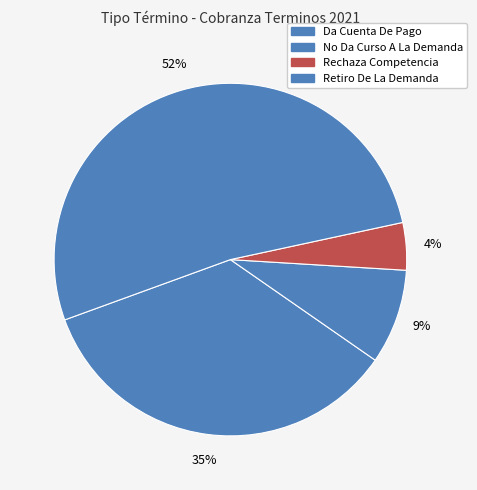

Does Da Cuenta De Pago account for over 50% of the chart?

No